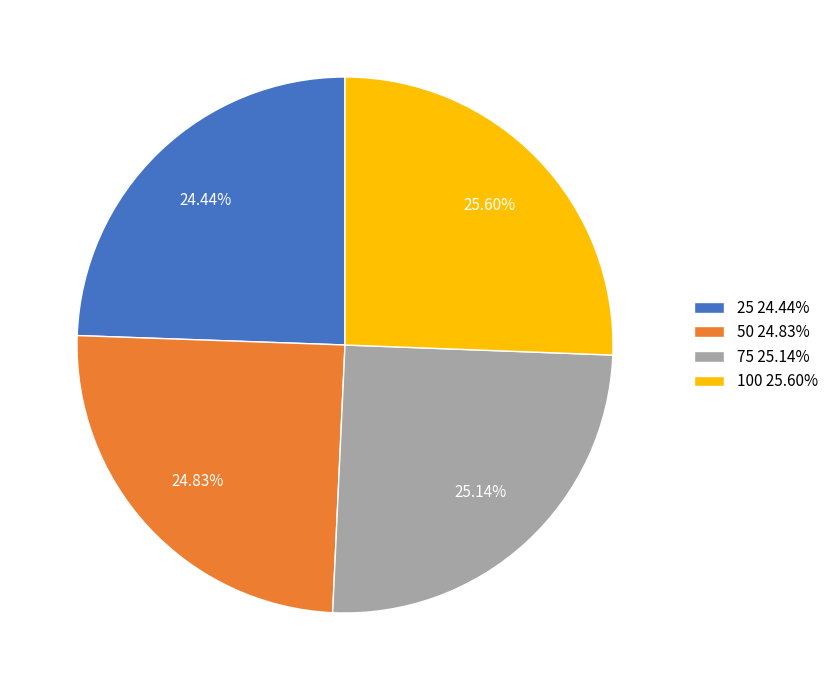

To the nearest percent, what is the average slice percentage?

25%